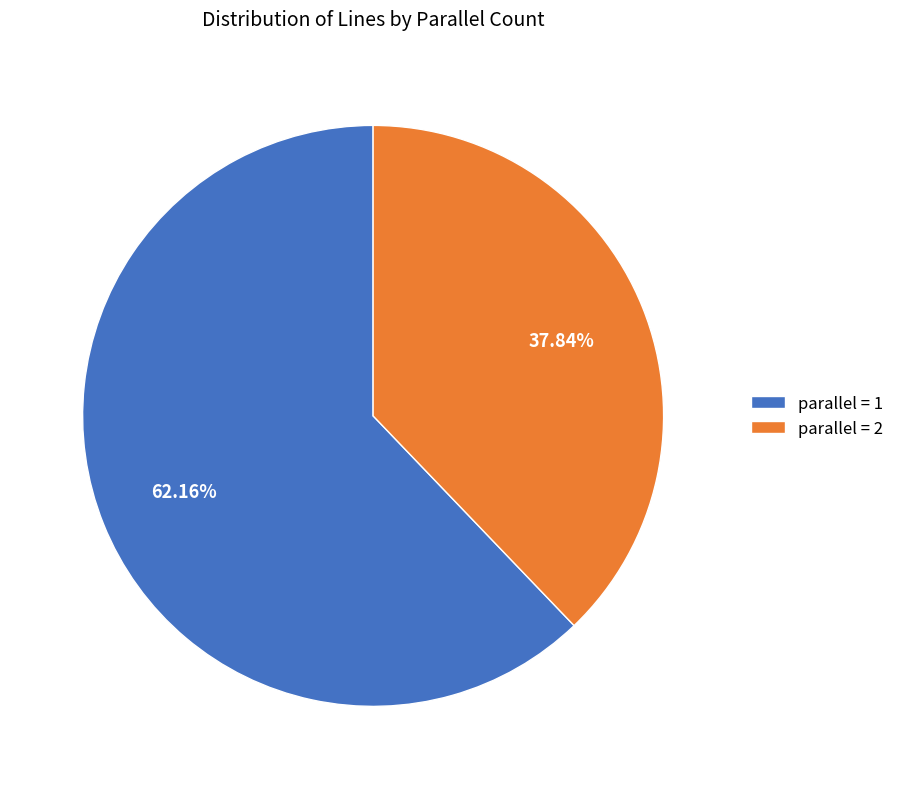

Rank the categories by value from highest to lowest.

parallel = 1, parallel = 2